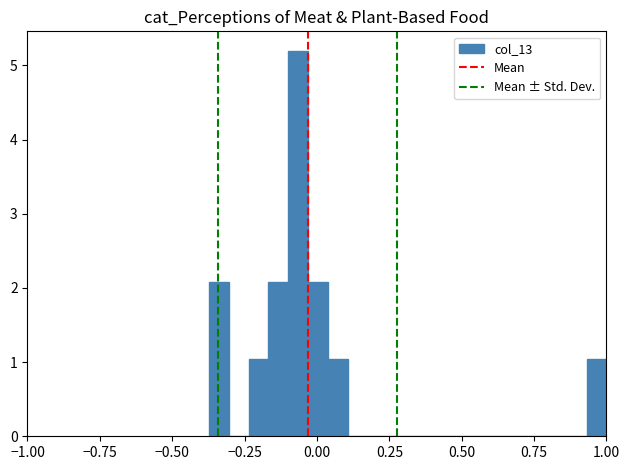

Around what value on the x-axis is the tallest bar? Give the approximate position of its centre, as read against the axis.

-0.05